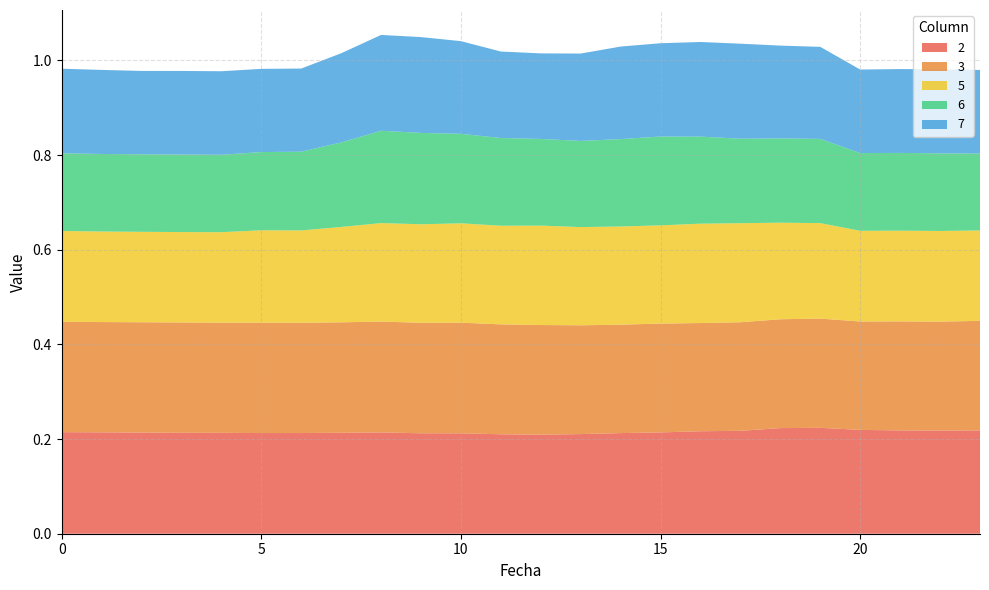

Reading left to right, transcribe all the data shown in this chart.

2: 0=0.2	1=0.2	2=0.2	3=0.2	4=0.2	5=0.2	6=0.2	7=0.2	8=0.2	9=0.2	10=0.2	11=0.2	12=0.2	13=0.2	14=0.2	15=0.2	16=0.2	17=0.2	18=0.2	19=0.2	20=0.2	21=0.2	22=0.2	23=0.2
3: 0=0.2	1=0.2	2=0.2	3=0.2	4=0.2	5=0.2	6=0.2	7=0.2	8=0.2	9=0.2	10=0.2	11=0.2	12=0.2	13=0.2	14=0.2	15=0.2	16=0.2	17=0.2	18=0.2	19=0.2	20=0.2	21=0.2	22=0.2	23=0.2
5: 0=0.2	1=0.2	2=0.2	3=0.2	4=0.2	5=0.2	6=0.2	7=0.2	8=0.2	9=0.2	10=0.2	11=0.2	12=0.2	13=0.2	14=0.2	15=0.2	16=0.2	17=0.2	18=0.2	19=0.2	20=0.2	21=0.2	22=0.2	23=0.2
6: 0=0.2	1=0.2	2=0.2	3=0.2	4=0.2	5=0.2	6=0.2	7=0.2	8=0.2	9=0.2	10=0.2	11=0.2	12=0.2	13=0.2	14=0.2	15=0.2	16=0.2	17=0.2	18=0.2	19=0.2	20=0.2	21=0.2	22=0.2	23=0.2
7: 0=0.2	1=0.2	2=0.2	3=0.2	4=0.2	5=0.2	6=0.2	7=0.2	8=0.2	9=0.2	10=0.2	11=0.2	12=0.2	13=0.2	14=0.2	15=0.2	16=0.2	17=0.2	18=0.2	19=0.2	20=0.2	21=0.2	22=0.2	23=0.2